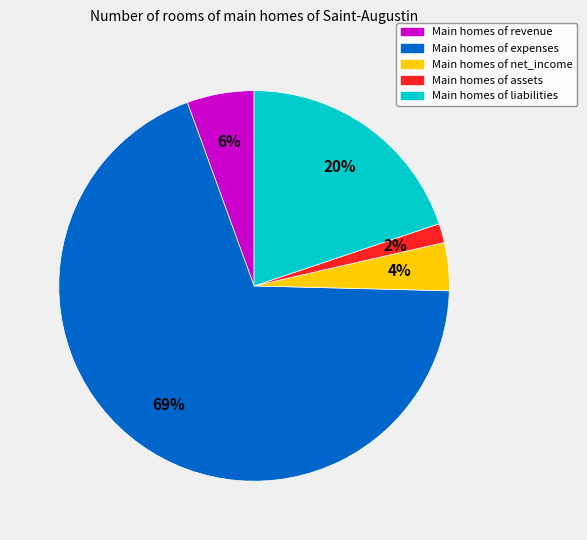

To the nearest percent, what is the average slice percentage?

20%